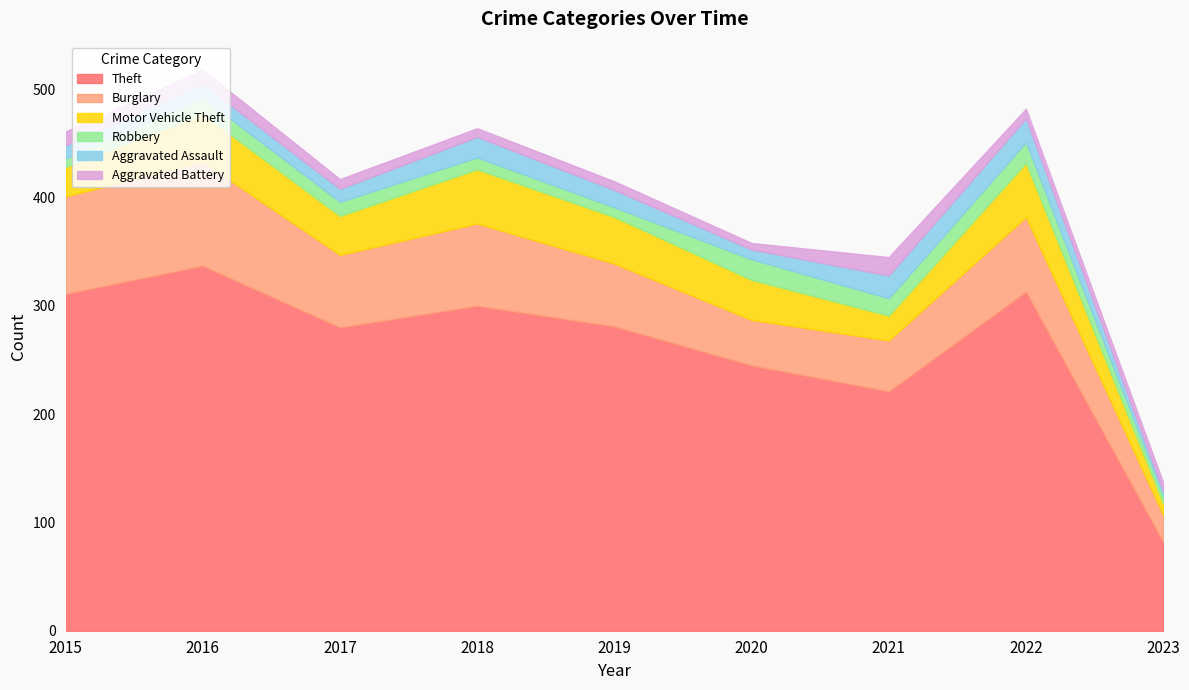

At how many categories does at least one series exceed 51?

9